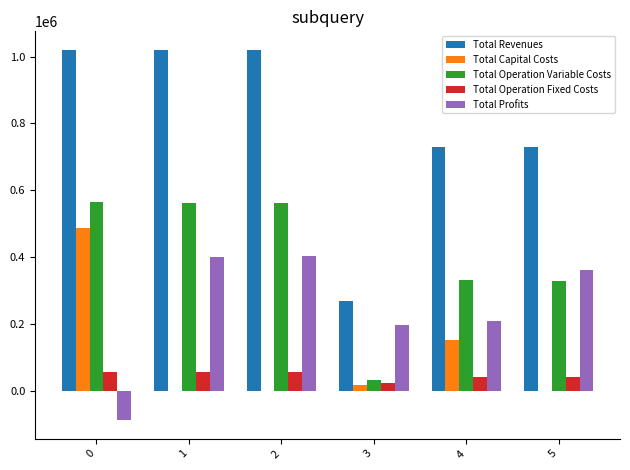

Is it true that Total Profits equals 400971.6 at 1?

True